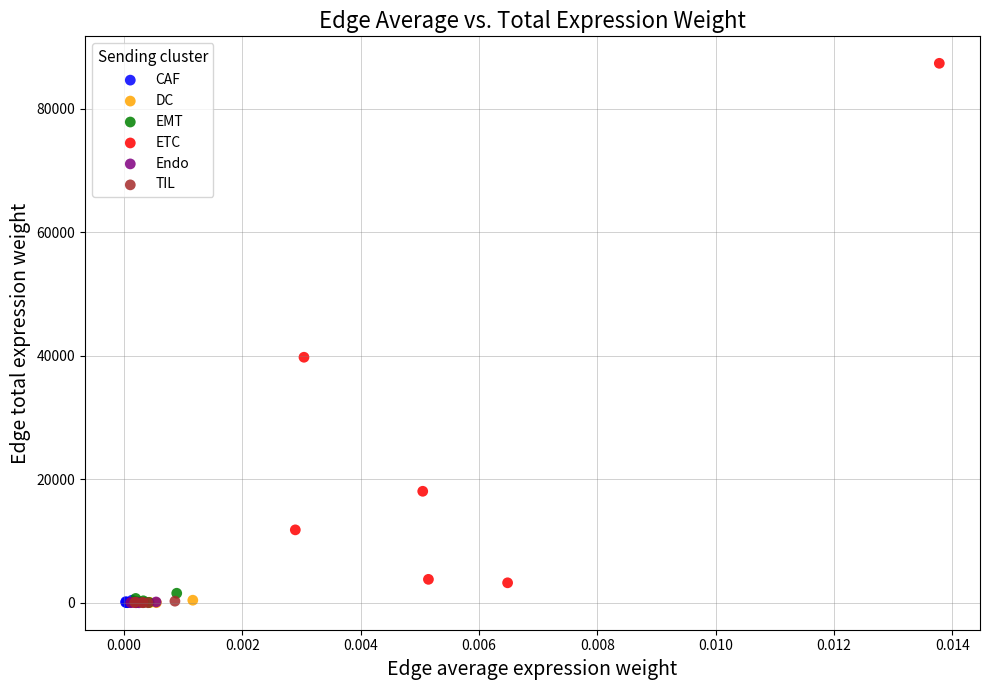

Which series has the largest Y range (max minus min)?

ETC